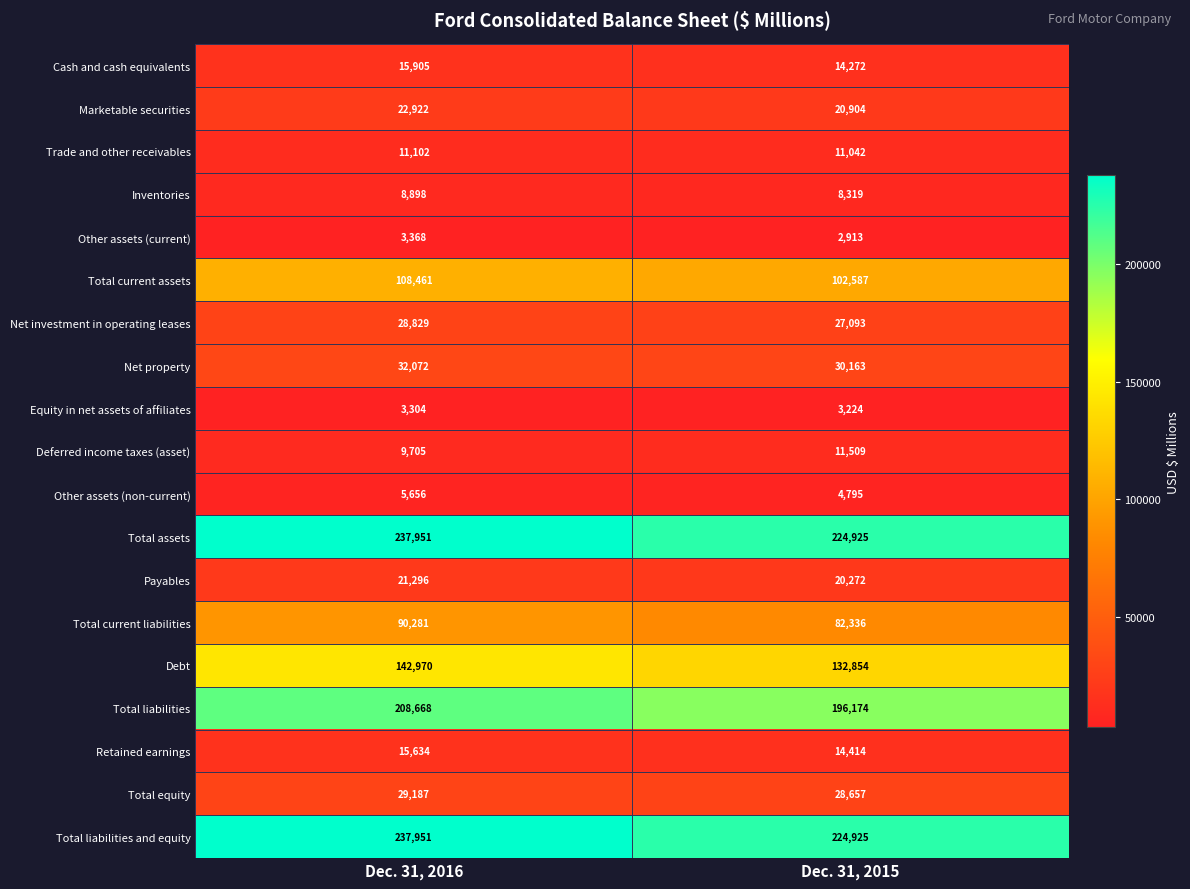

What is the smallest value displayed?

2913